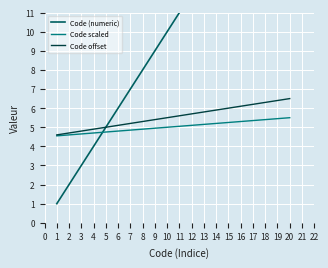

How many values in the Code scaled series exceed 5?

10